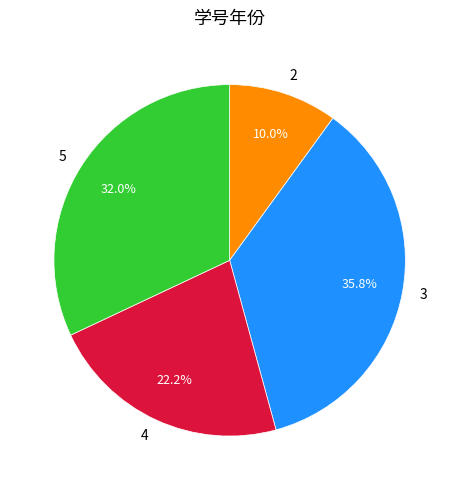

How many slices are in this pie chart?

4